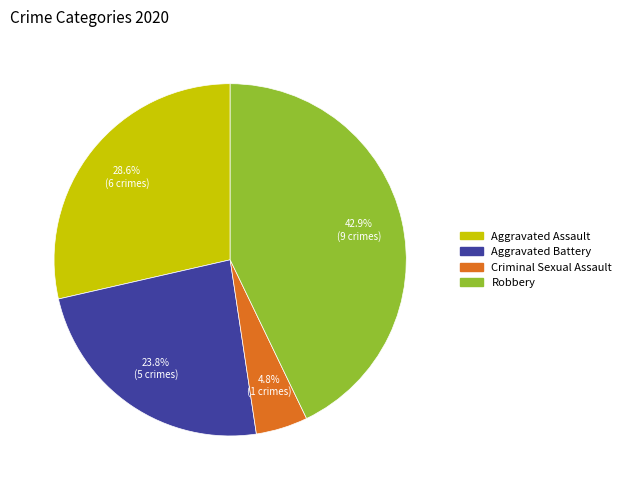

Rank the categories by value from lowest to highest.

Criminal Sexual Assault, Aggravated Battery, Aggravated Assault, Robbery